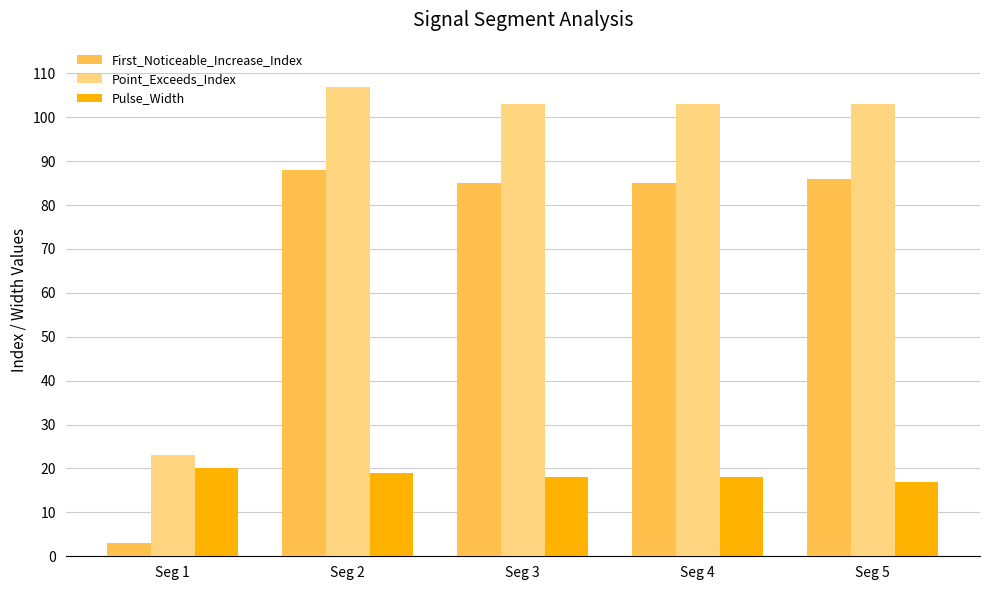

What is the sum of all Point_Exceeds_Index values?

439